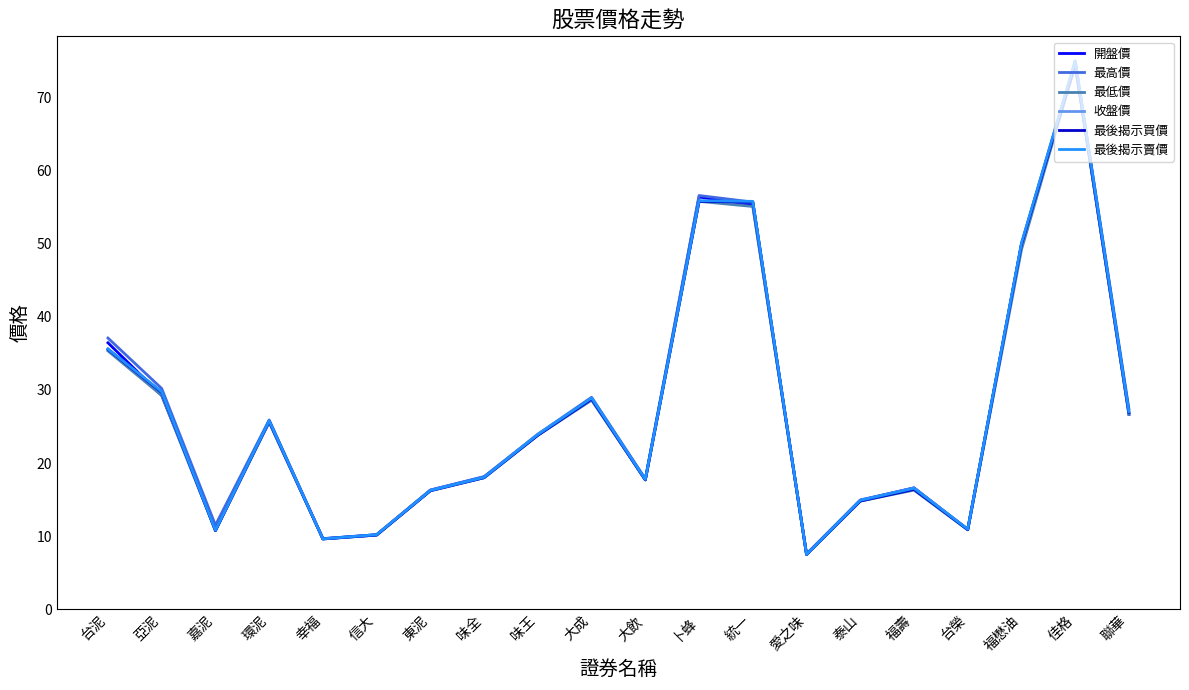

At how many categories does at least one series exceed 46?

4